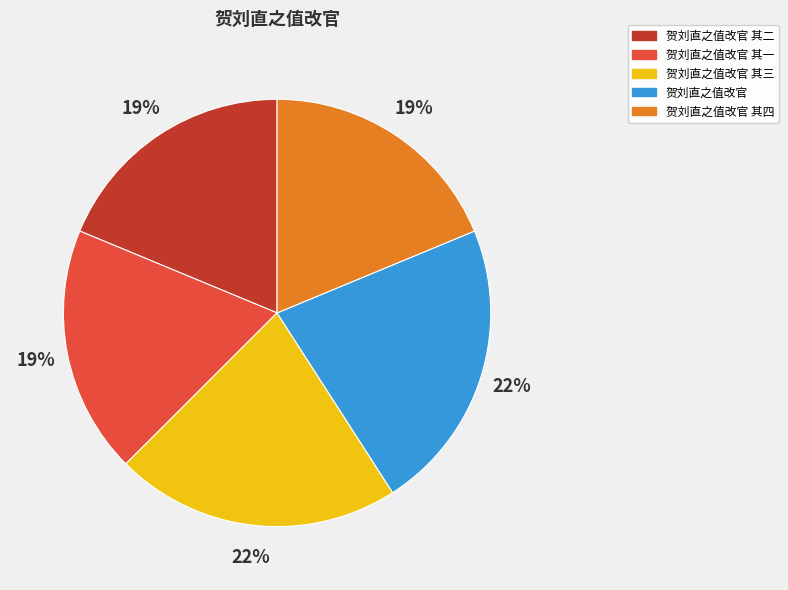

Approximately how many times larger is the value at 贺刘直之值改官 其二 compared to 贺刘直之值改官 其三?

0.9